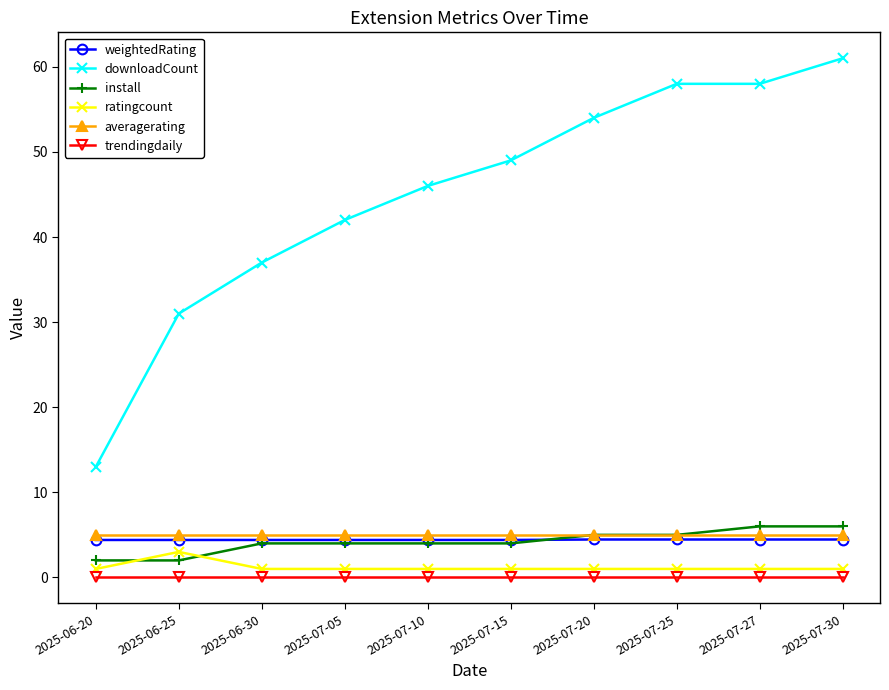

What is the spread (max minus min) of values at 2025-07-30?

61.0